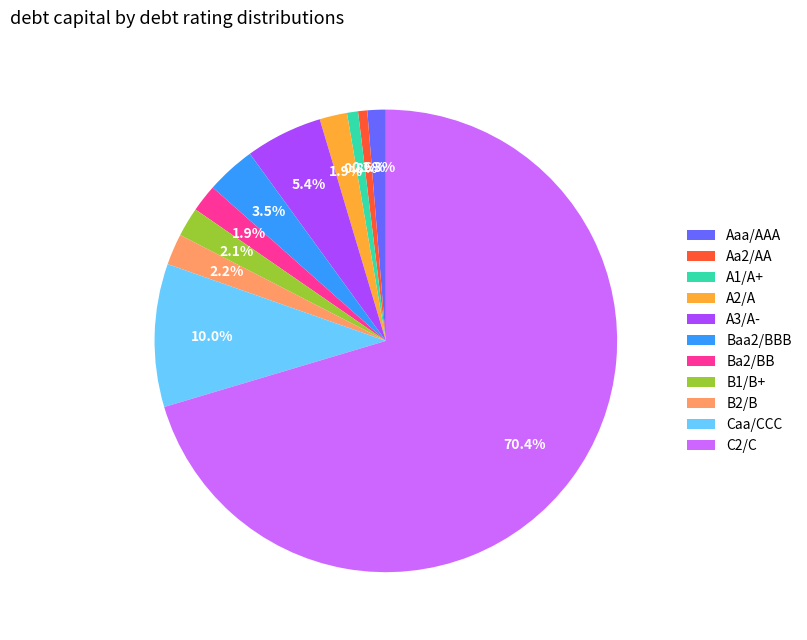

Is the sum of A1/A+ and B1/B+ greater than half?

No